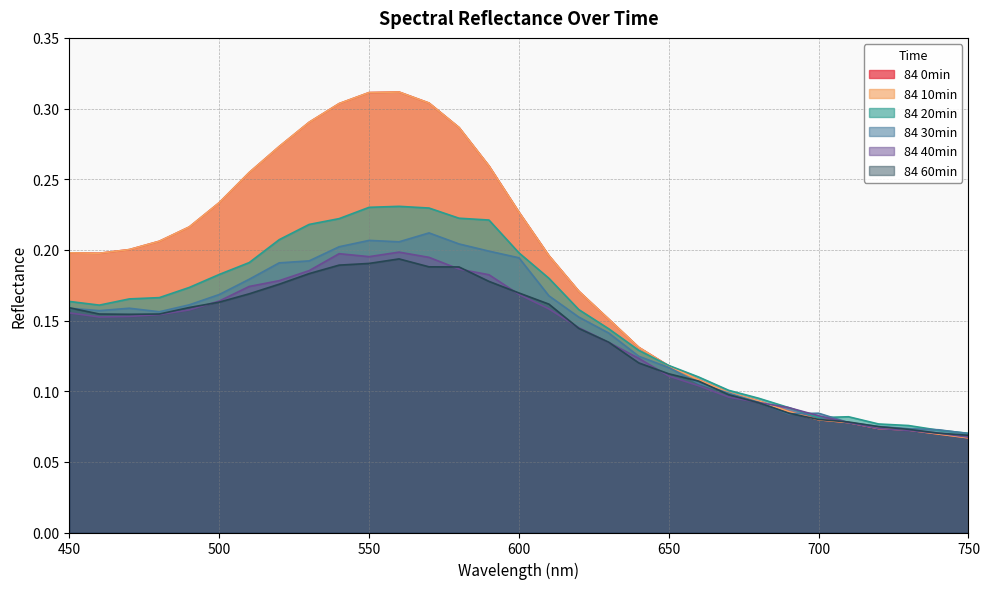

The value of 84 10min at 570 is 0.3. True or false?

True